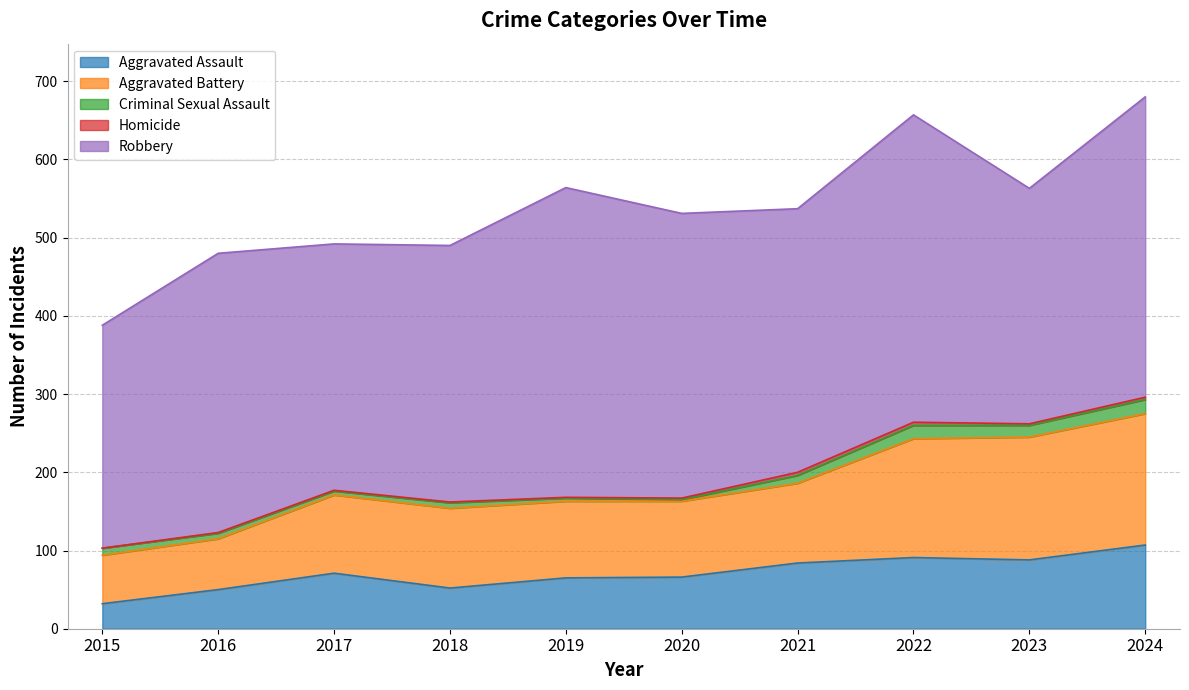

Reading left to right, transcribe all the data shown in this chart.

Aggravated Assault: 32	50	71	52	65	66	84	91	88	107
Aggravated Battery: 62	65	100	102	98	97	102	152	157	168
Criminal Sexual Assault: 9	7	5	7	4	2	10	17	15	18
Homicide: 0	1	1	1	1	2	4	4	2	3
Robbery: 285	357	315	328	396	364	337	393	301	384